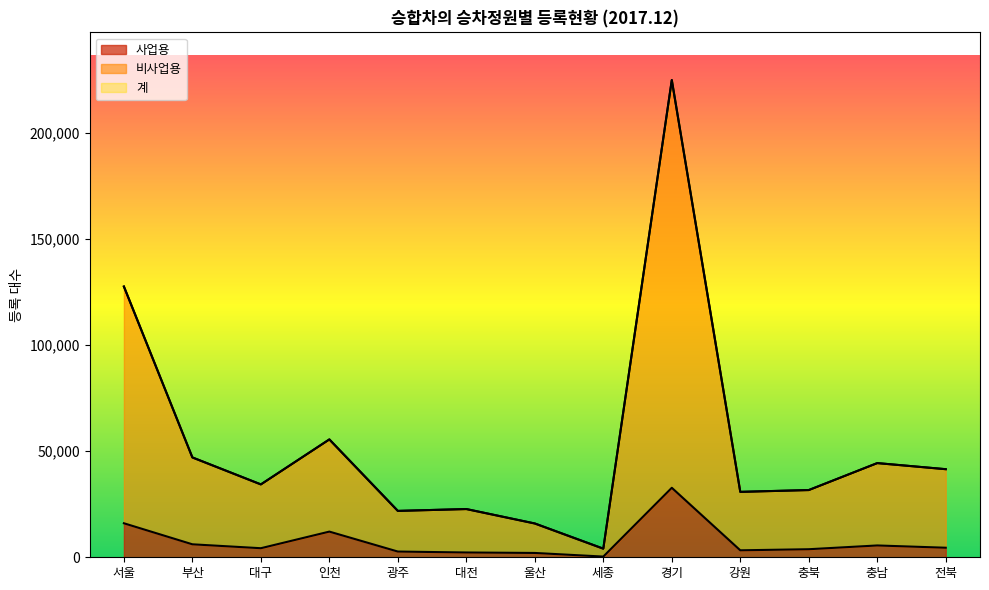

At which label does 계 reach its peak?

경기